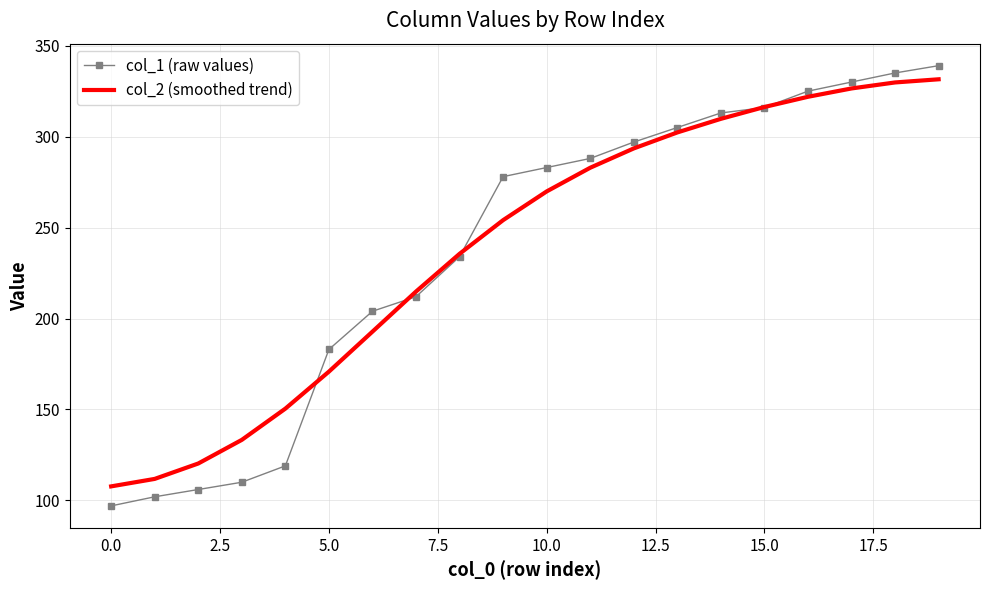

Which series has the largest range (max minus min)?

col_1 (raw values)